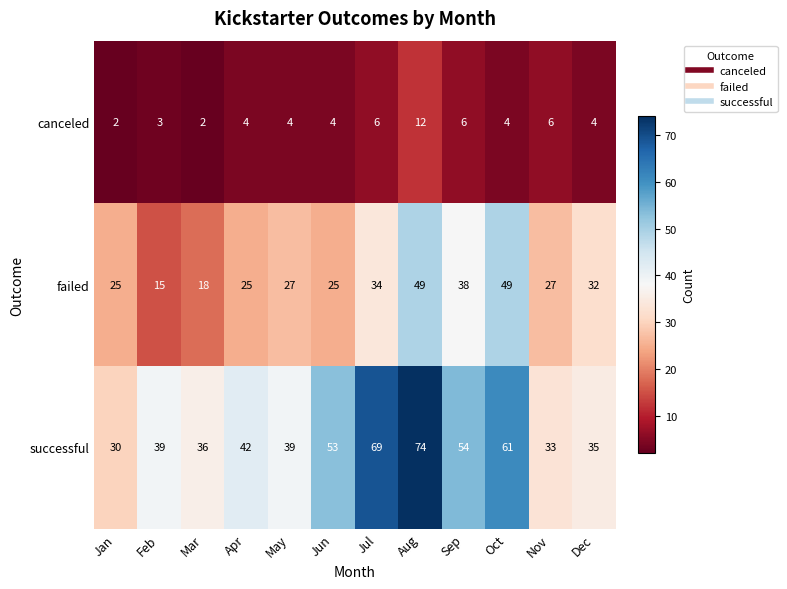

Which category has the highest value across all series?

Aug